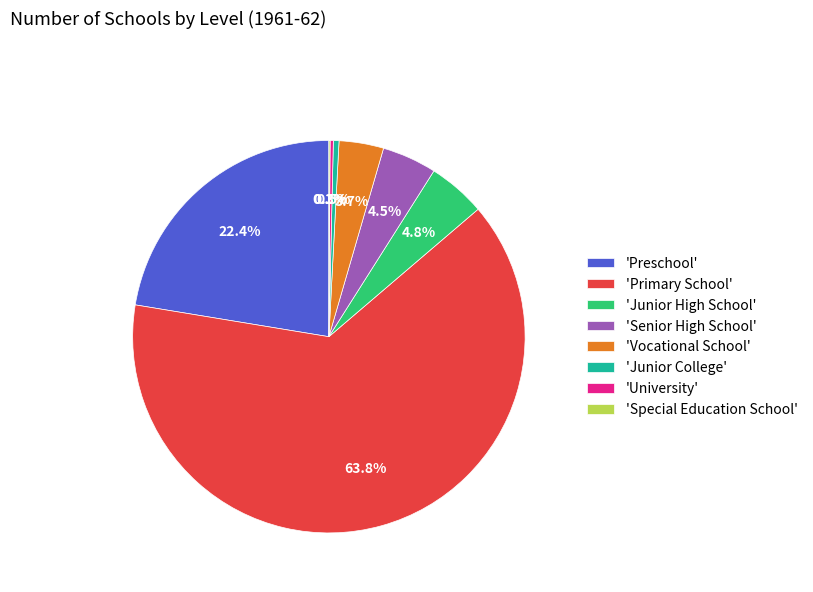

Is there any slice that represents more than half of the pie?

Yes